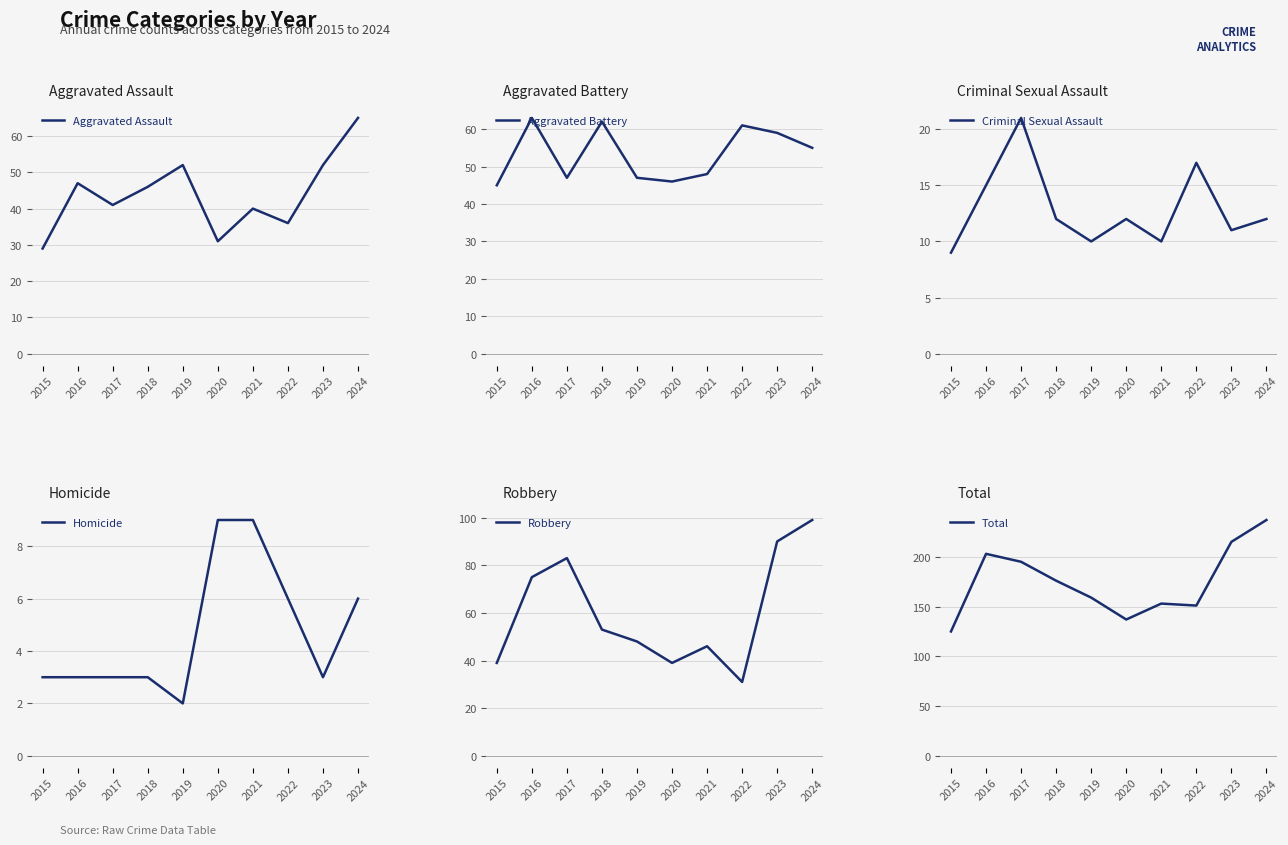

At which category does Aggravated Assault reach its first local peak?

2016